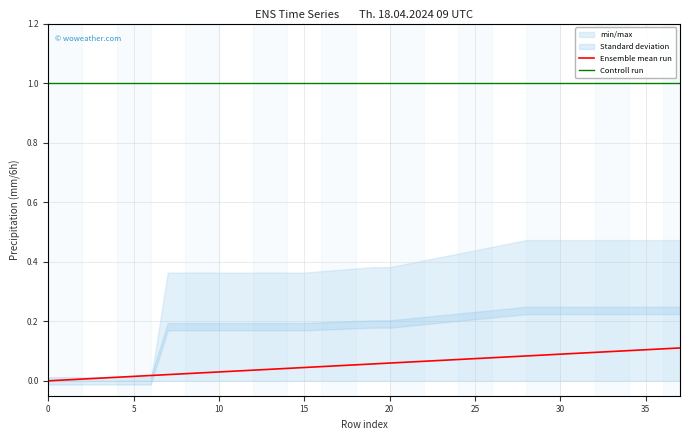

True or false: Controll run has a value of 1.0 at 13.

True